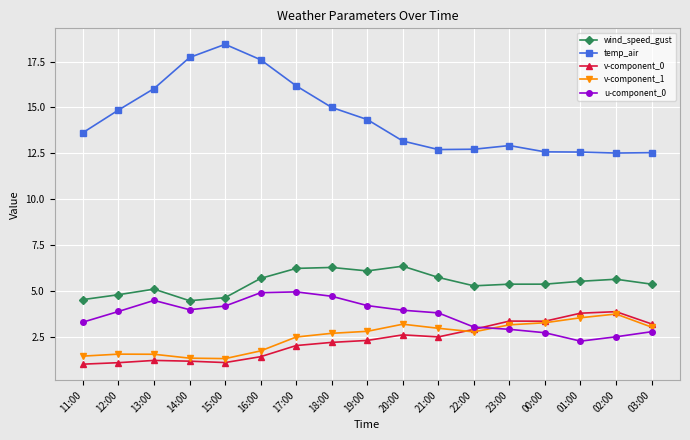

True or false: v-component_0 has more than 2 points higher than both neighbors.

True